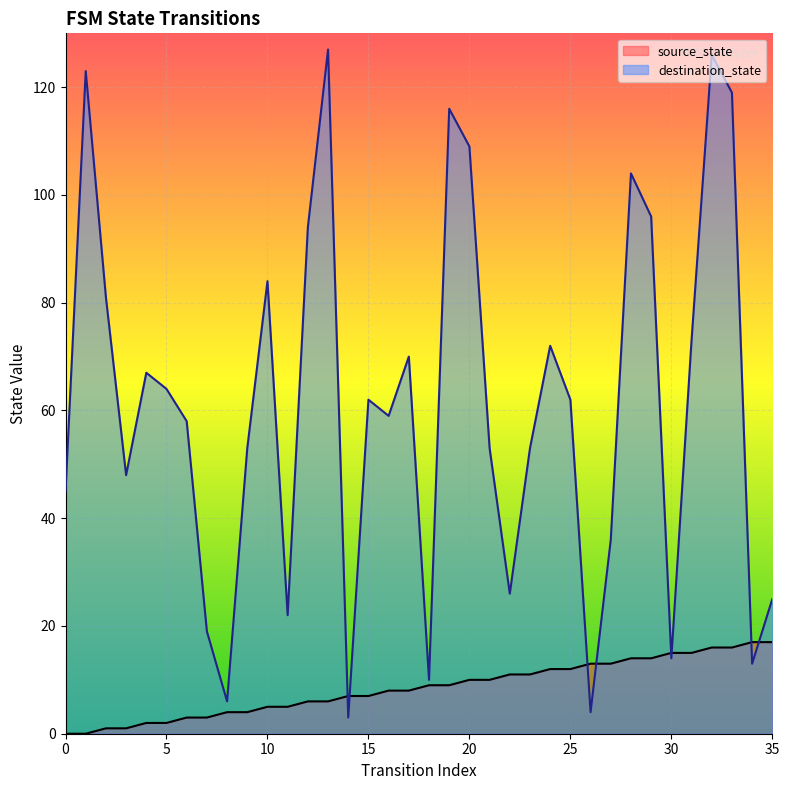

At how many categories does at least one series exceed 19?

29